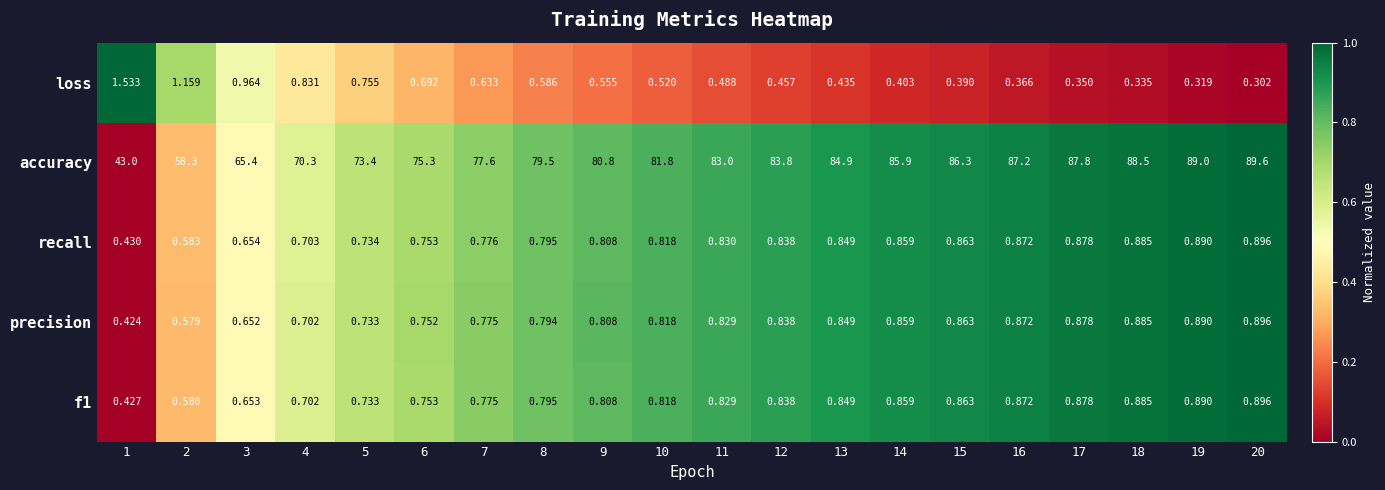

Which series has the widest spread of values?

accuracy